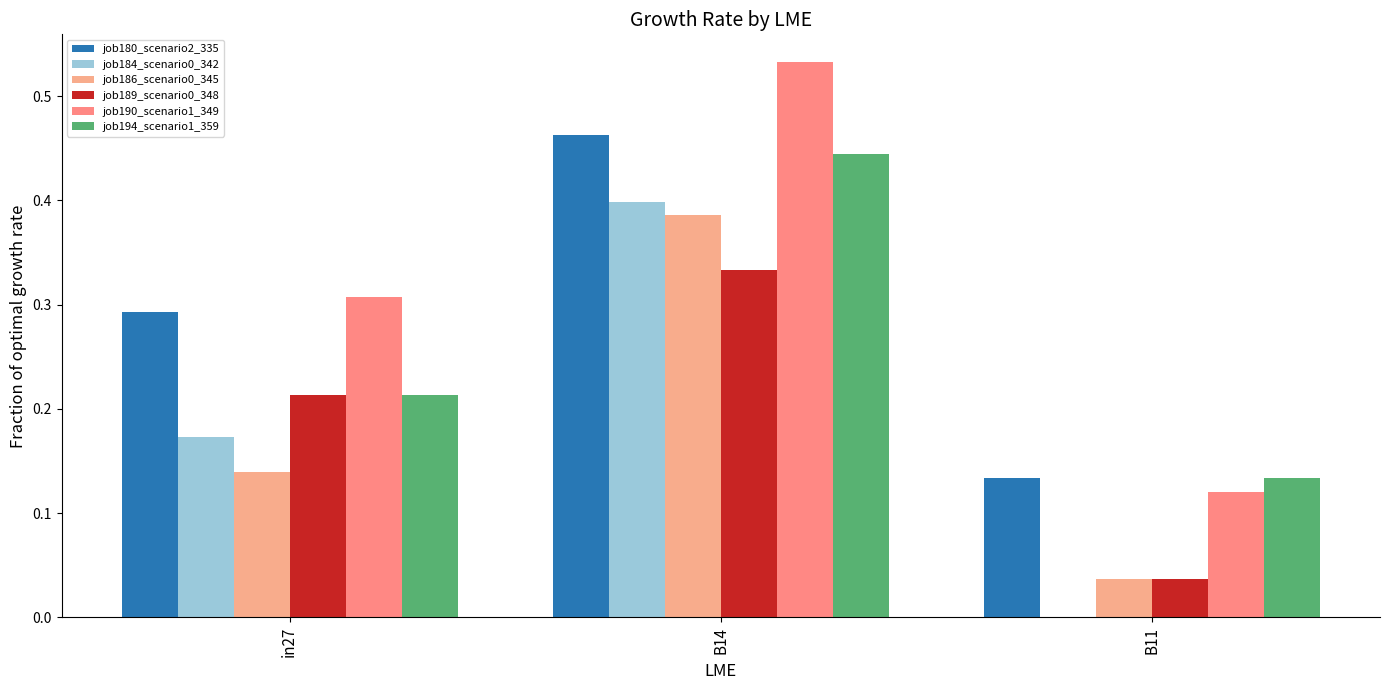

True or false: job189_scenario0_348 has a value of 0.3 at B14.

True